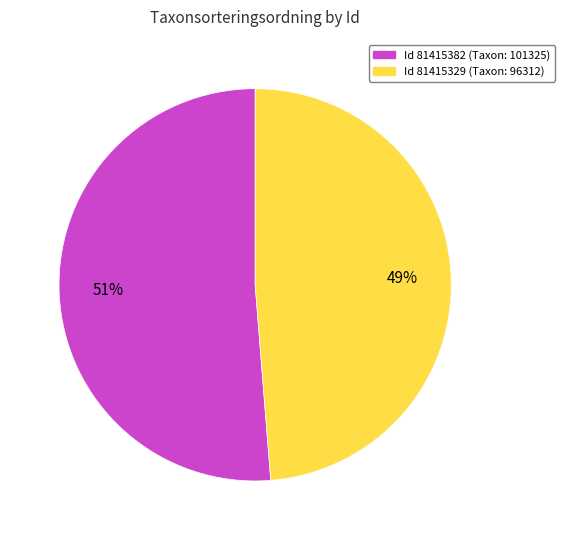

How many slices are in this pie chart?

2